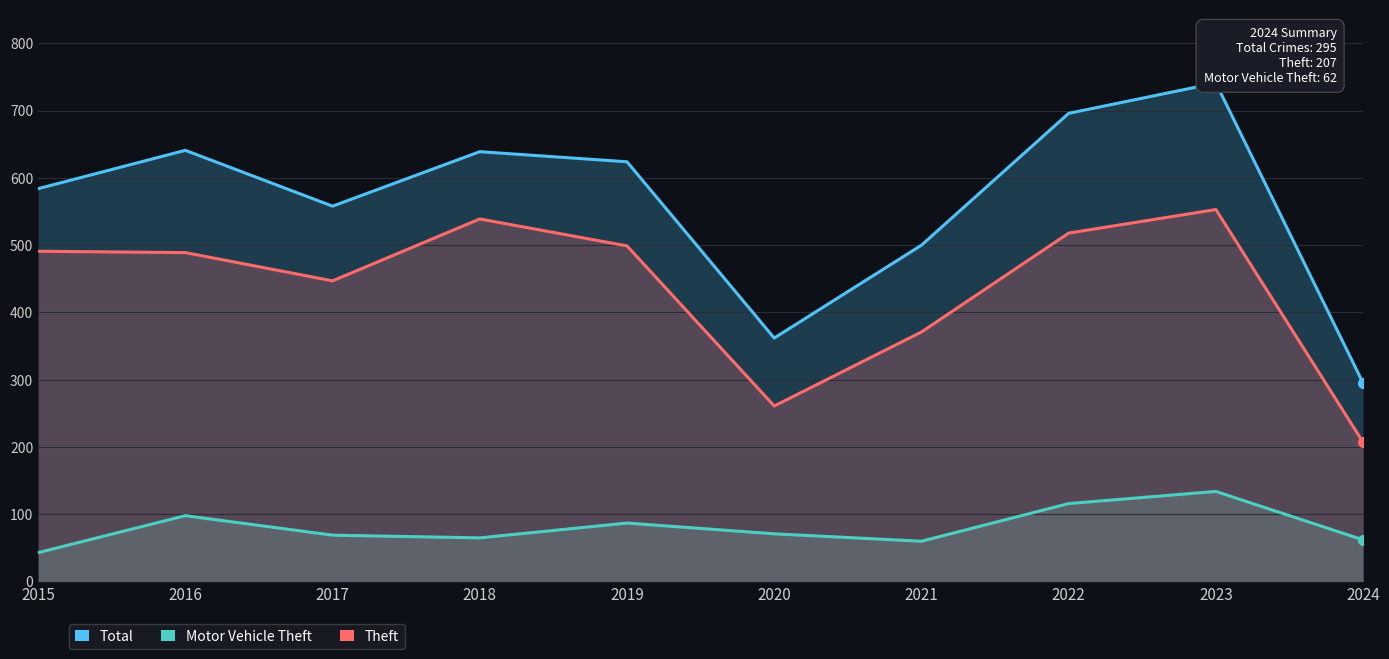

True or false: Theft and Total intersect in this chart.

False